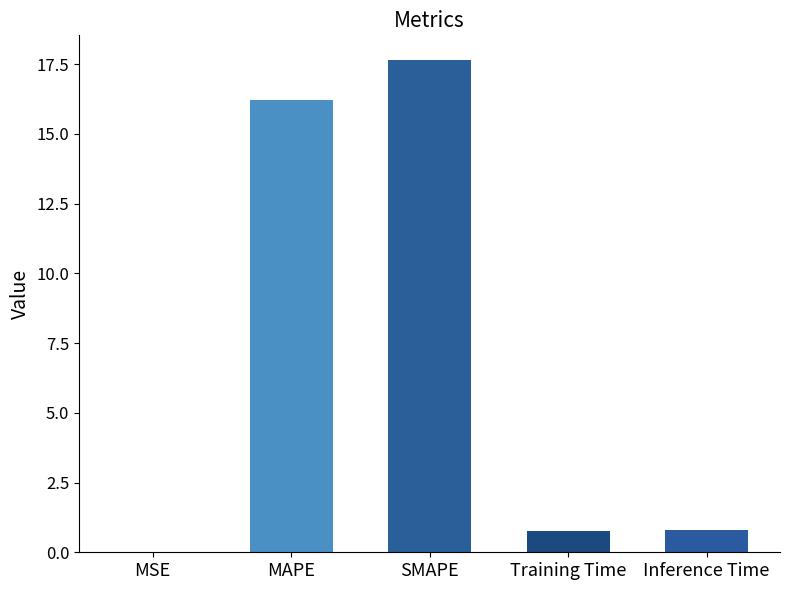

How many distinct data groups are displayed?

1